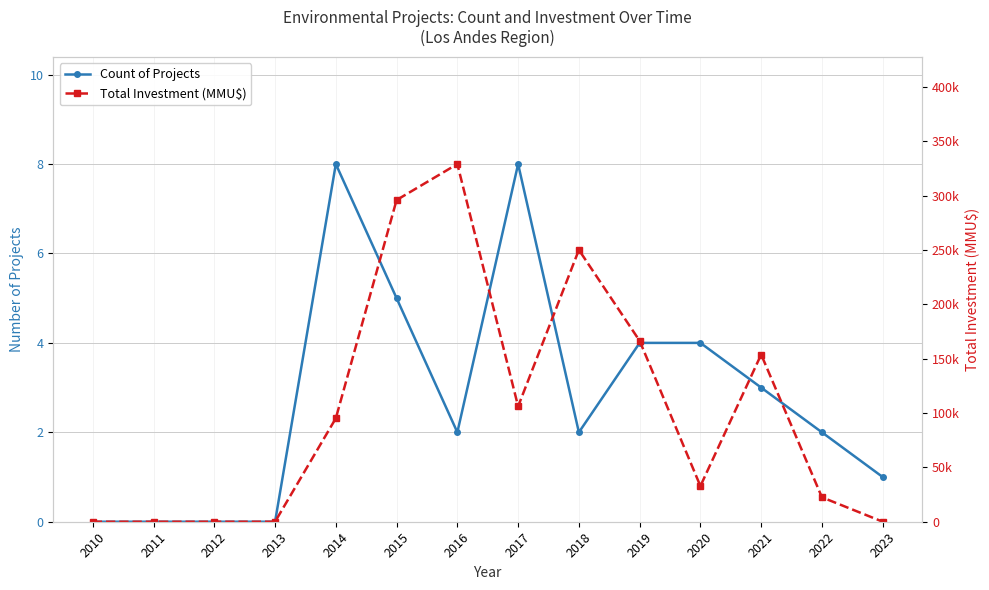

Which has a higher value, 2016 or 2019?

2019